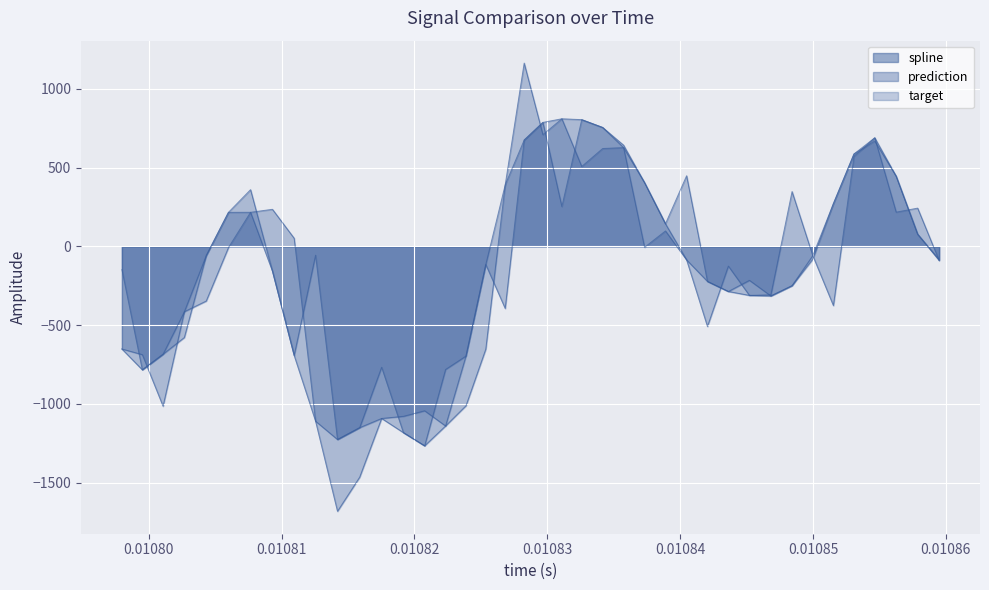

True or false: spline and prediction cross at least once.

False